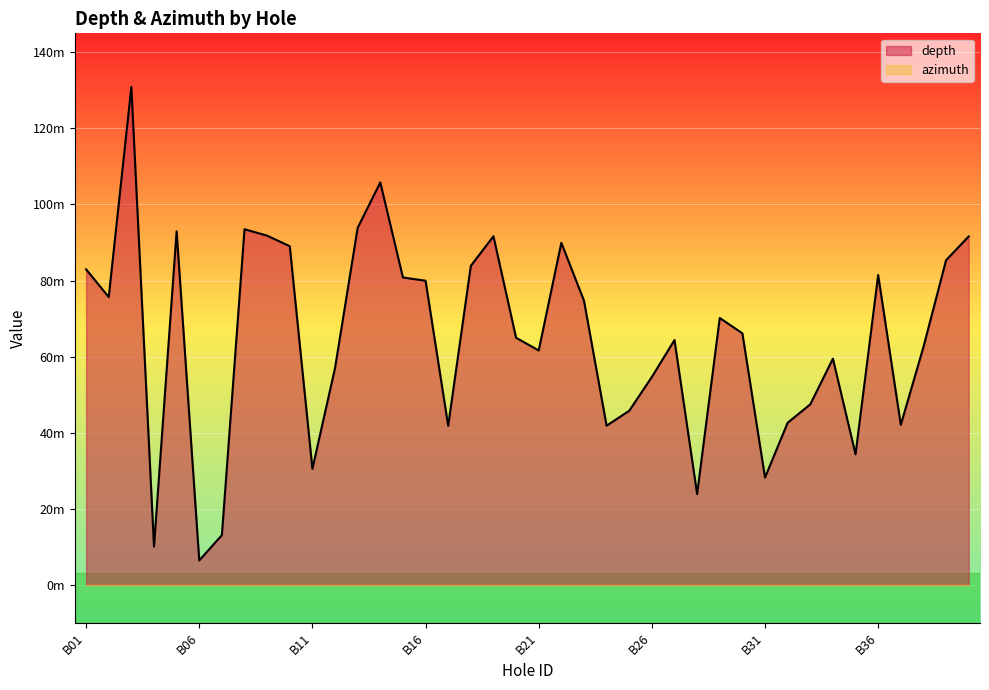

What is the value of the 20th point from the left?

65.0